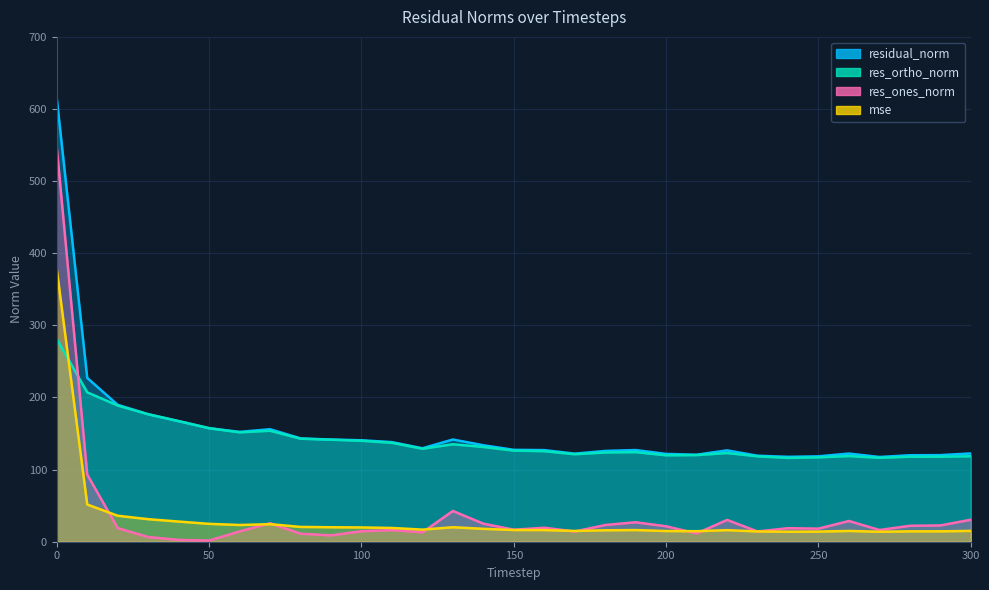

Rank the series by their maximum value, from lowest to highest.

res_ortho_norm, mse, res_ones_norm, residual_norm